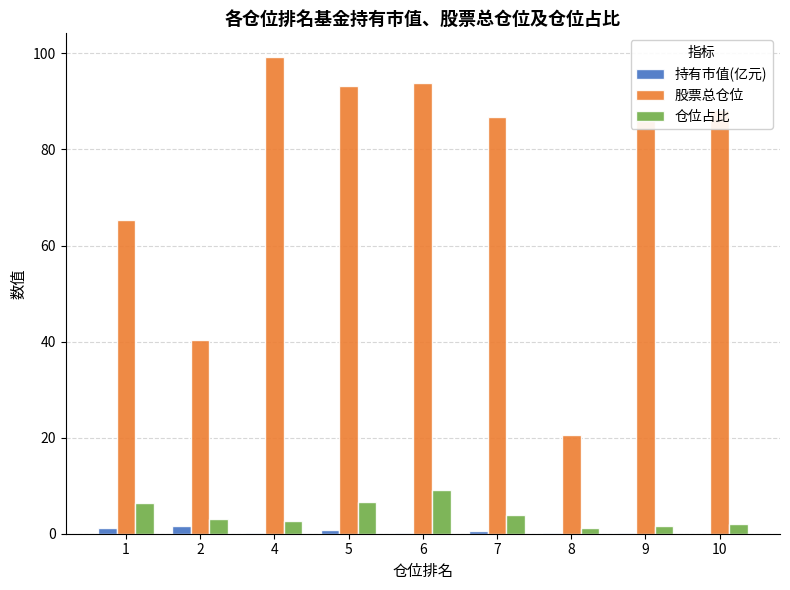

What is the total value across all series at 5?

100.7